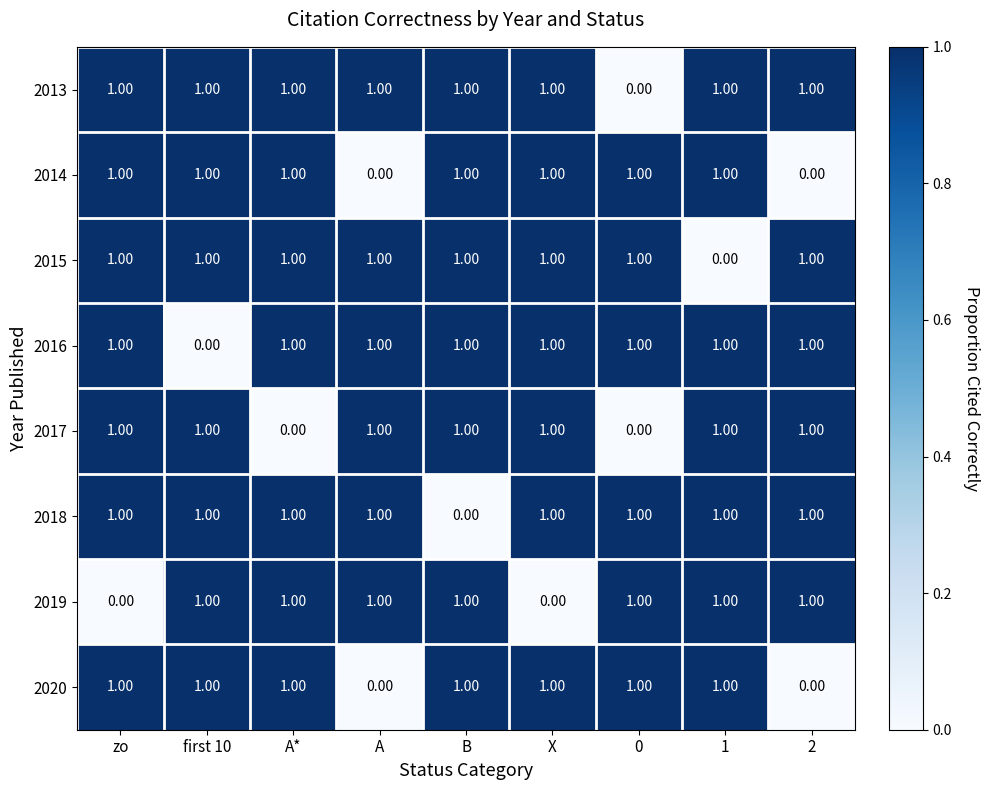

What is the sum of all 2017 values?

7